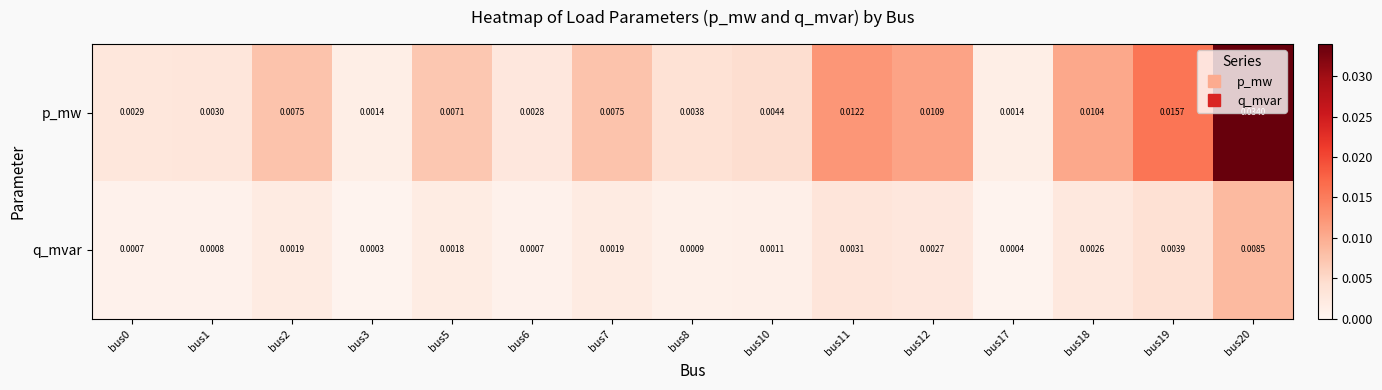

Rank the series by their maximum value, from highest to lowest.

p_mw, q_mvar